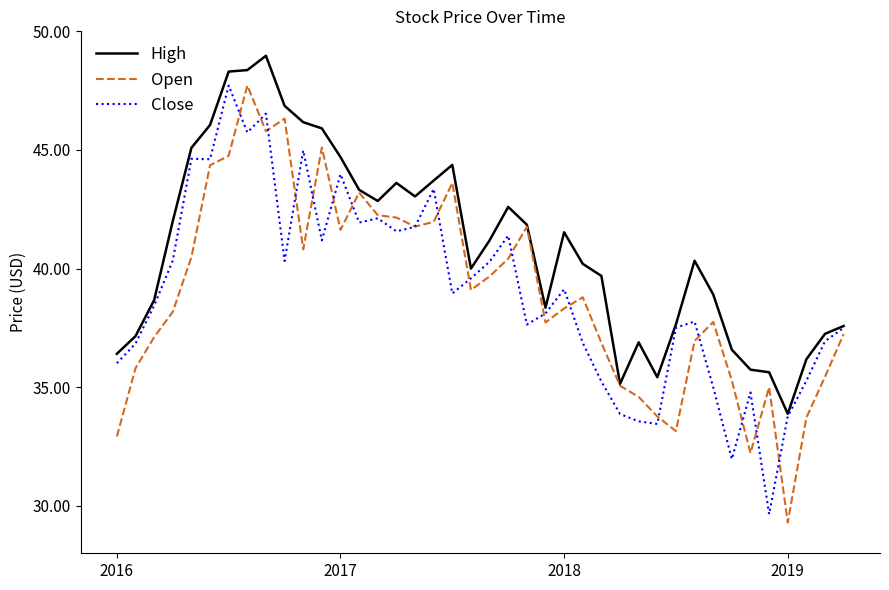

What is the maximum value for Close?

47.7